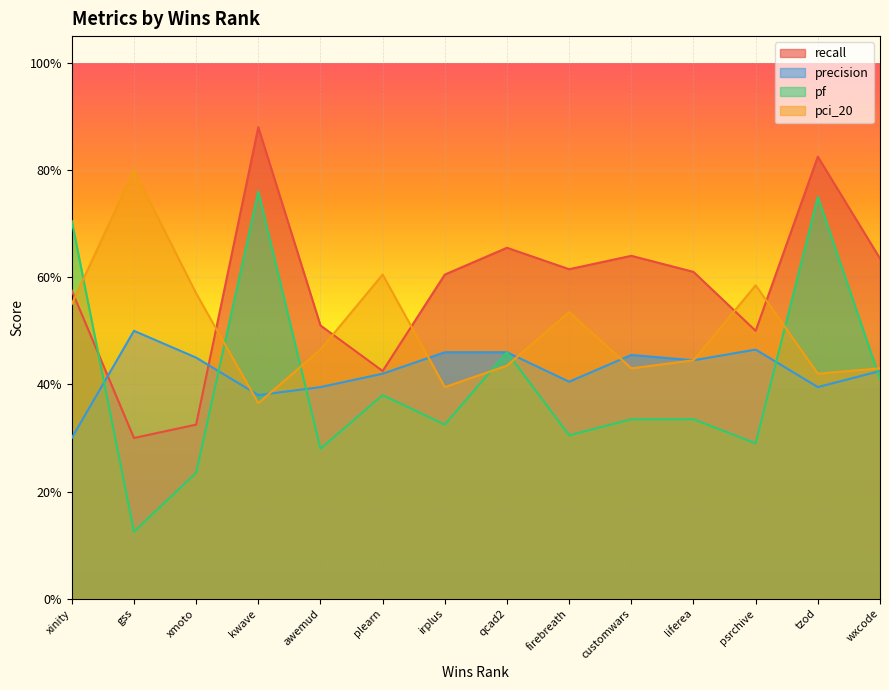

Reading left to right, transcribe all the data shown in this chart.

recall: xinity=0.6	gss=0.3	xmoto=0.3	kwave=0.9	awemud=0.5	plearn=0.4	irplus=0.6	qcad2=0.7	firebreath=0.6	customwars=0.6	liferea=0.6	psrchive=0.5	tzod=0.8	wxcode=0.6
precision: xinity=0.3	gss=0.5	xmoto=0.5	kwave=0.4	awemud=0.4	plearn=0.4	irplus=0.5	qcad2=0.5	firebreath=0.4	customwars=0.5	liferea=0.4	psrchive=0.5	tzod=0.4	wxcode=0.4
pf: xinity=0.7	gss=0.1	xmoto=0.2	kwave=0.8	awemud=0.3	plearn=0.4	irplus=0.3	qcad2=0.5	firebreath=0.3	customwars=0.3	liferea=0.3	psrchive=0.3	tzod=0.8	wxcode=0.4
pci_20: xinity=0.6	gss=0.8	xmoto=0.6	kwave=0.4	awemud=0.5	plearn=0.6	irplus=0.4	qcad2=0.4	firebreath=0.5	customwars=0.4	liferea=0.4	psrchive=0.6	tzod=0.4	wxcode=0.4